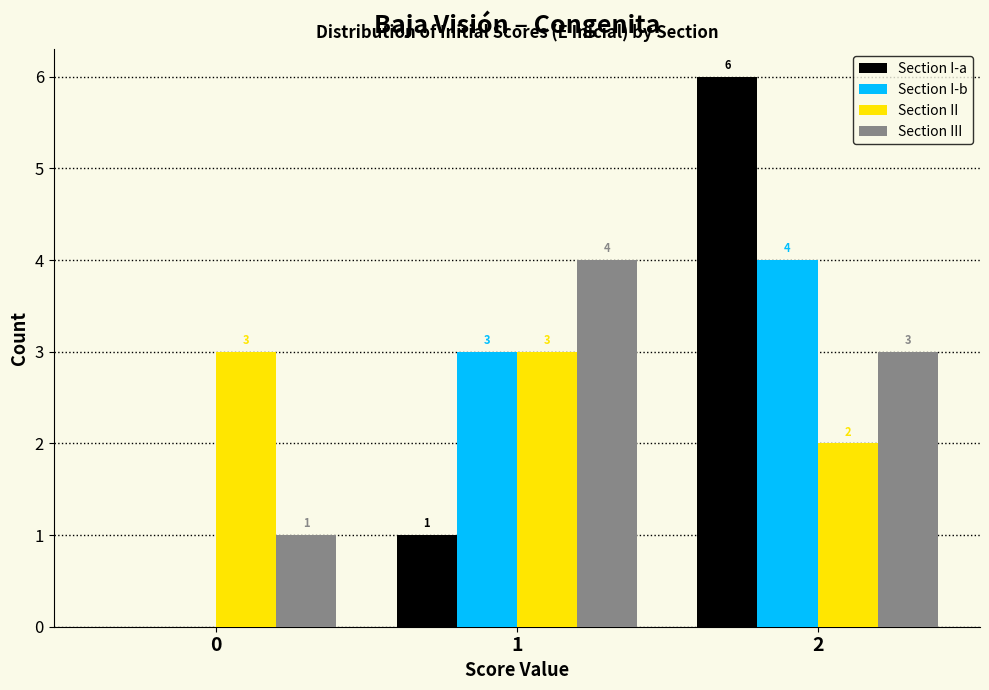

In the Section III series, which range on the x-axis has the tallest bar?

0.5 to 1.5